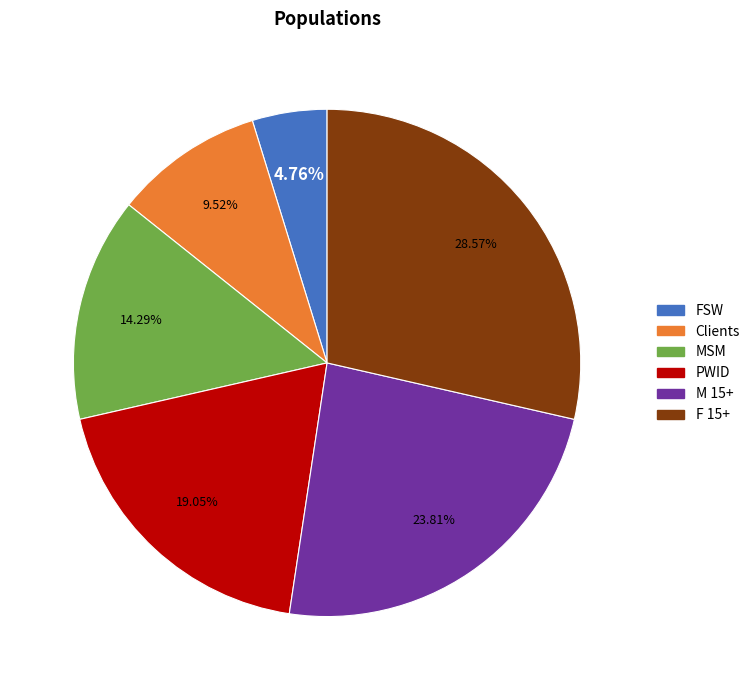

Which has a higher value, PWID or M 15+?

M 15+